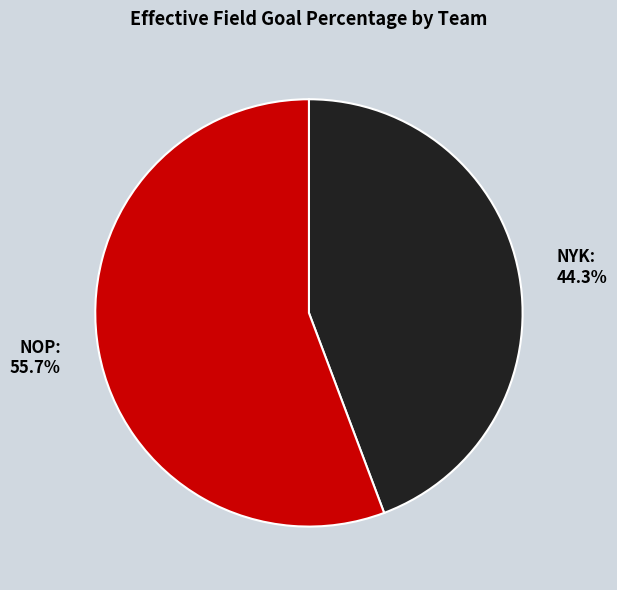

What percentage is the NYK slice, to the nearest percent?

44%